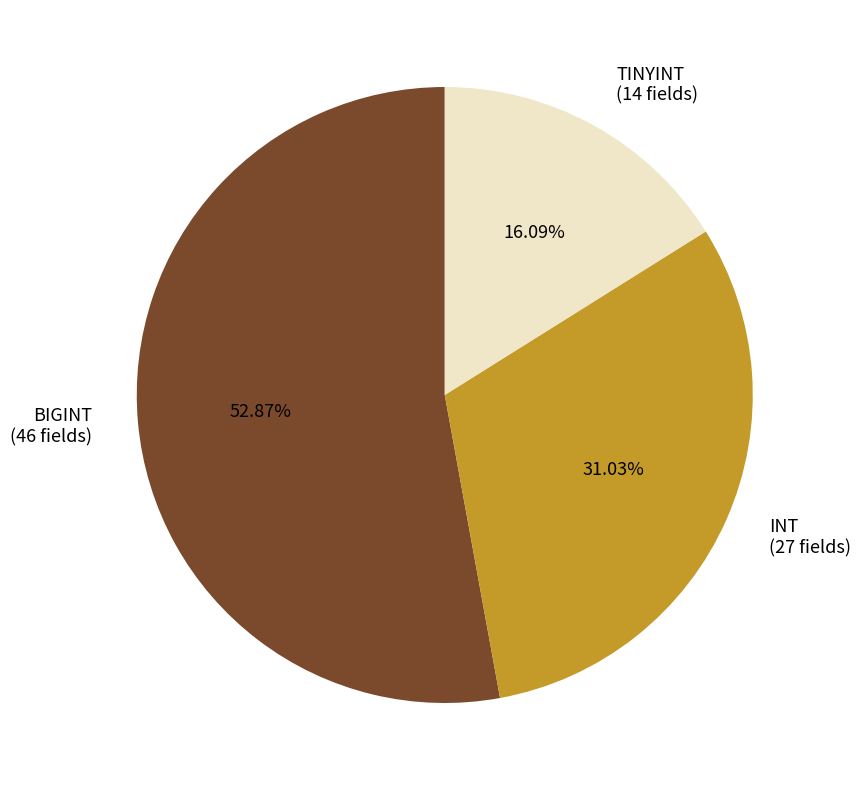

Between TINYINT and INT, which is larger?

INT